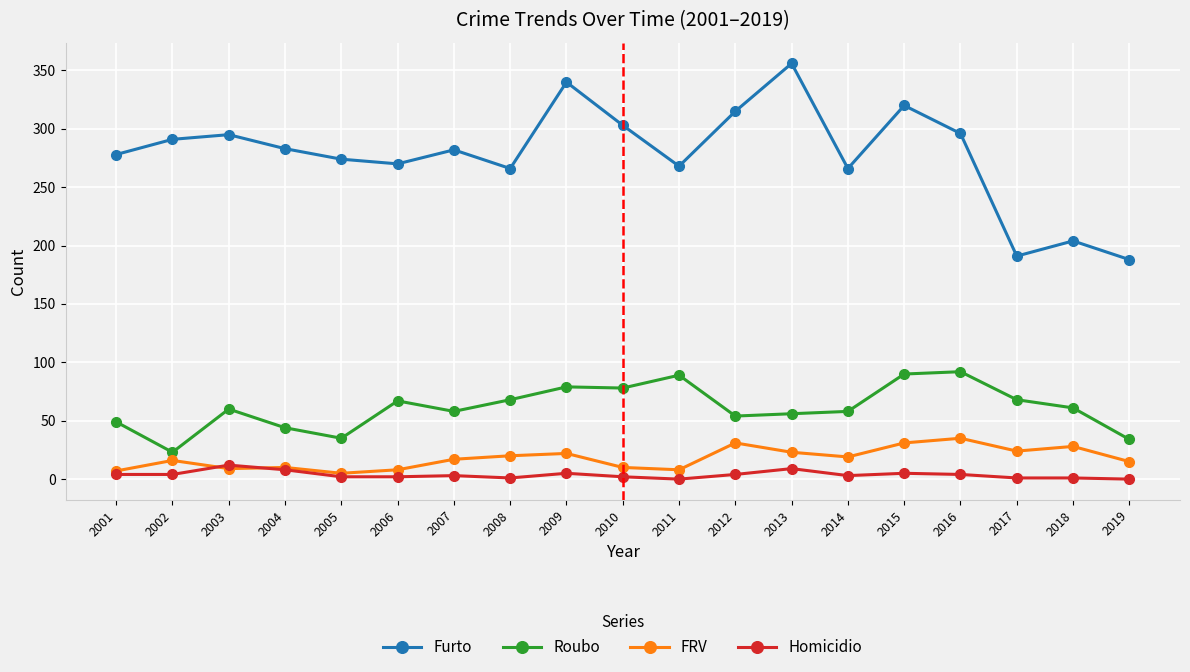

The value of FRV at 2009 is 22. True or false?

True